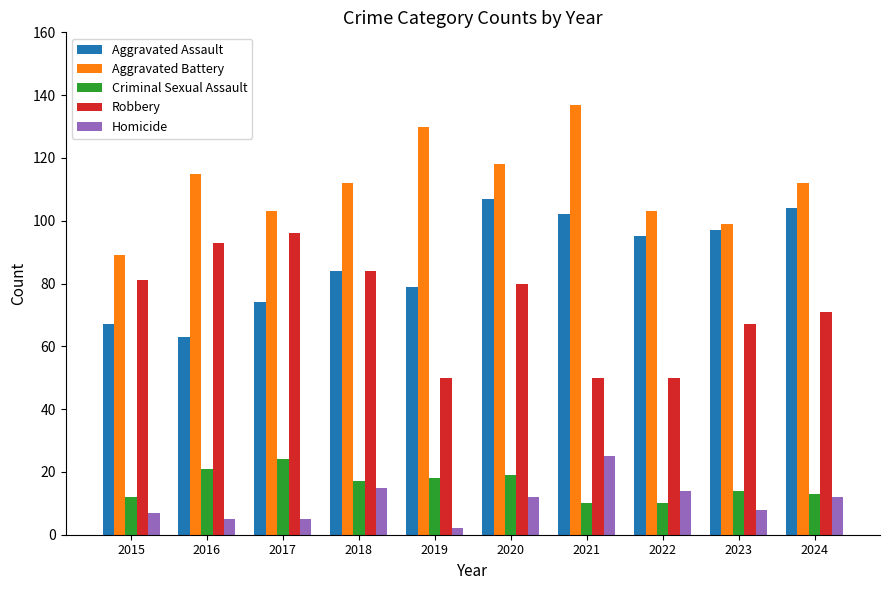

Is the value of Aggravated Assault at 2018 greater than the value of Criminal Sexual Assault at 2018?

Yes